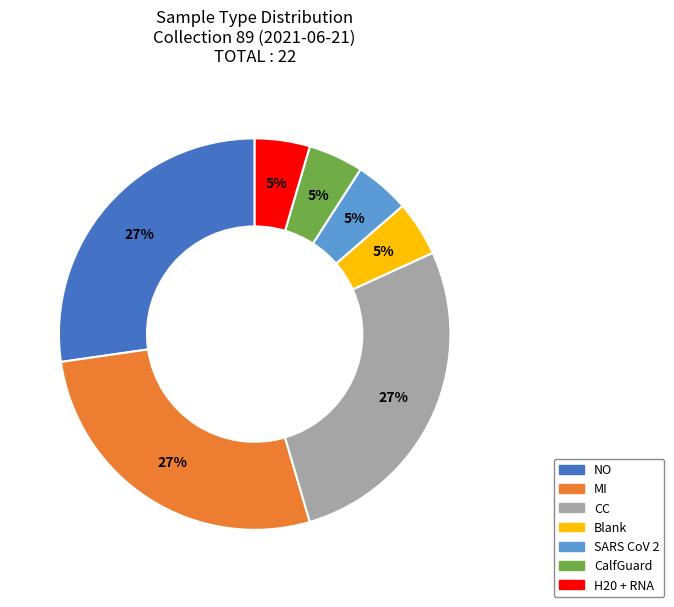

Does any single category account for the majority?

No